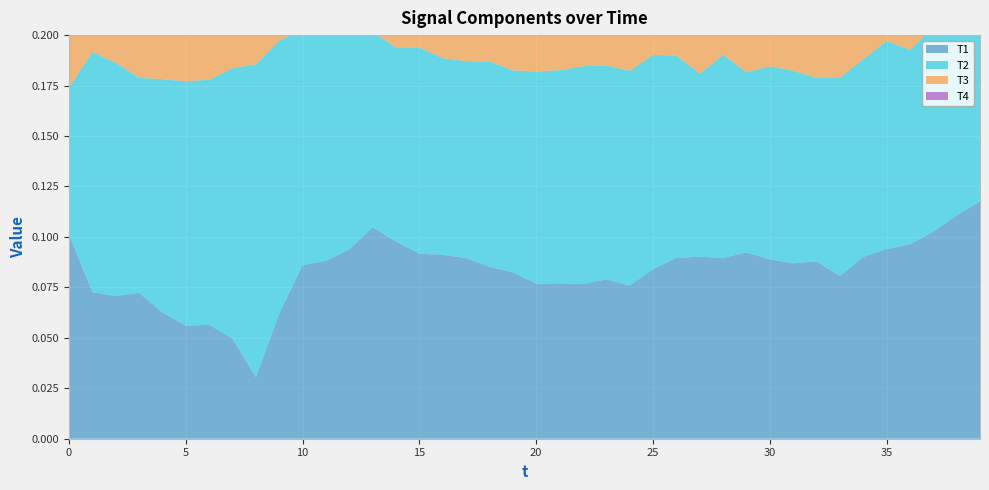

Reading left to right, list all the values displayed in this chart.

T1: 0=0.1	1=0.1	2=0.1	3=0.1	4=0.1	5=0.1	6=0.1	7=0.0	8=0.0	9=0.1	10=0.1	11=0.1	12=0.1	13=0.1	14=0.1	15=0.1	16=0.1	17=0.1	18=0.1	19=0.1	20=0.1	21=0.1	22=0.1	23=0.1	24=0.1	25=0.1	26=0.1	27=0.1	28=0.1	29=0.1	30=0.1	31=0.1	32=0.1	33=0.1	34=0.1	35=0.1	36=0.1	37=0.1	38=0.1	39=0.1
T2: 0=0.1	1=0.1	2=0.1	3=0.1	4=0.1	5=0.1	6=0.1	7=0.1	8=0.2	9=0.1	10=0.1	11=0.1	12=0.1	13=0.1	14=0.1	15=0.1	16=0.1	17=0.1	18=0.1	19=0.1	20=0.1	21=0.1	22=0.1	23=0.1	24=0.1	25=0.1	26=0.1	27=0.1	28=0.1	29=0.1	30=0.1	31=0.1	32=0.1	33=0.1	34=0.1	35=0.1	36=0.1	37=0.1	38=0.1	39=0.1
T3: 0=0.1	1=0.1	2=0.1	3=0.1	4=0.1	5=0.1	6=0.1	7=0.1	8=0.0	9=0.1	10=0.1	11=0.1	12=0.1	13=0.1	14=0.1	15=0.1	16=0.1	17=0.1	18=0.1	19=0.1	20=0.1	21=0.1	22=0.1	23=0.1	24=0.1	25=0.1	26=0.1	27=0.1	28=0.1	29=0.1	30=0.1	31=0.1	32=0.1	33=0.1	34=0.1	35=0.1	36=0.1	37=0.1	38=0.1	39=0.1
T4: 0=0.1	1=0.1	2=0.1	3=0.1	4=0.1	5=0.1	6=0.1	7=0.1	8=0.1	9=0.1	10=0.1	11=0.1	12=0.1	13=0.1	14=0.1	15=0.1	16=0.1	17=0.1	18=0.1	19=0.1	20=0.1	21=0.1	22=0.1	23=0.1	24=0.1	25=0.1	26=0.1	27=0.1	28=0.1	29=0.1	30=0.1	31=0.1	32=0.1	33=0.1	34=0.1	35=0.1	36=0.1	37=0.1	38=0.1	39=0.1